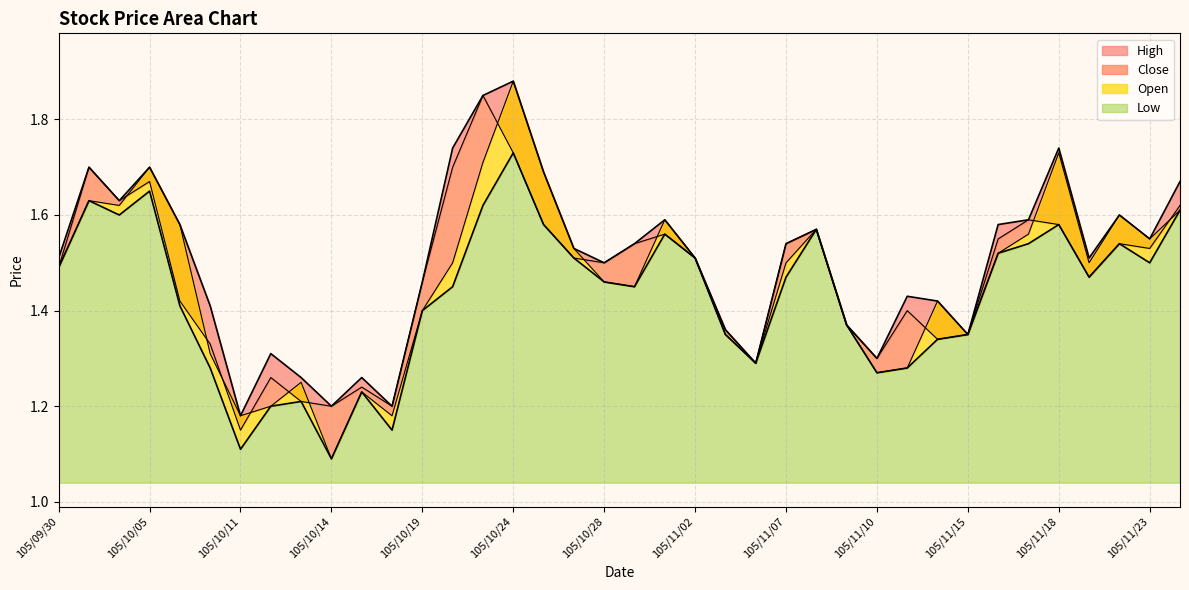

At which category is the sum across all series the highest?

105/10/24